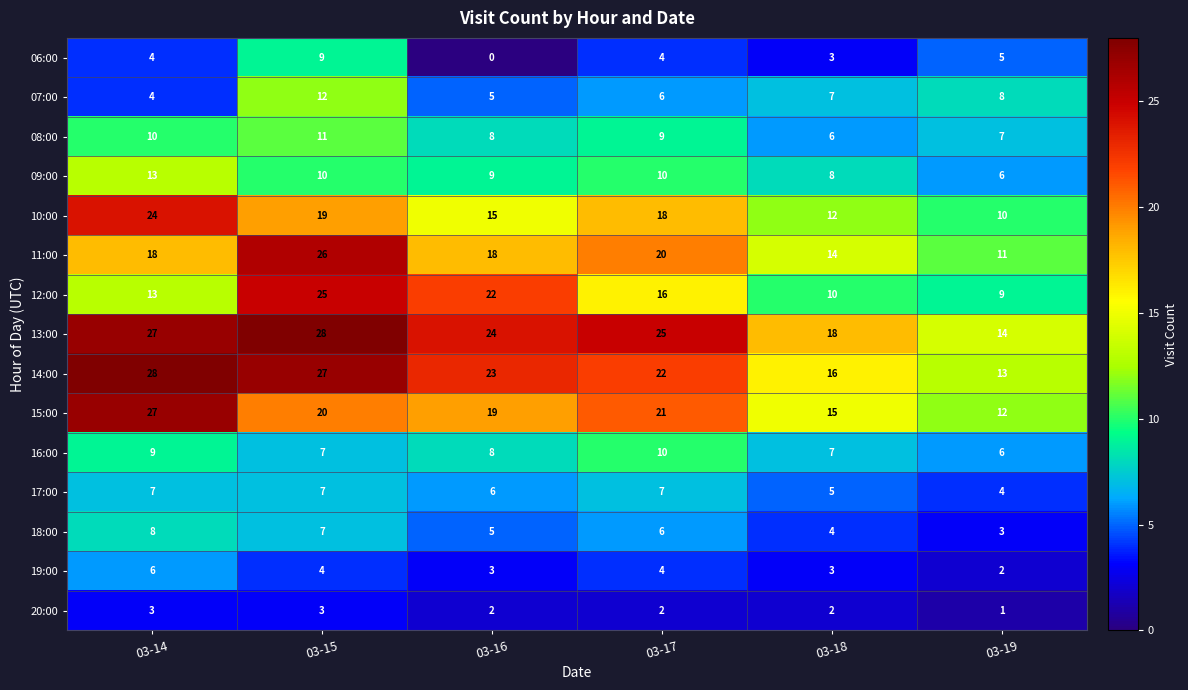

Count the 17:00 values in the range 5 to 7.

5